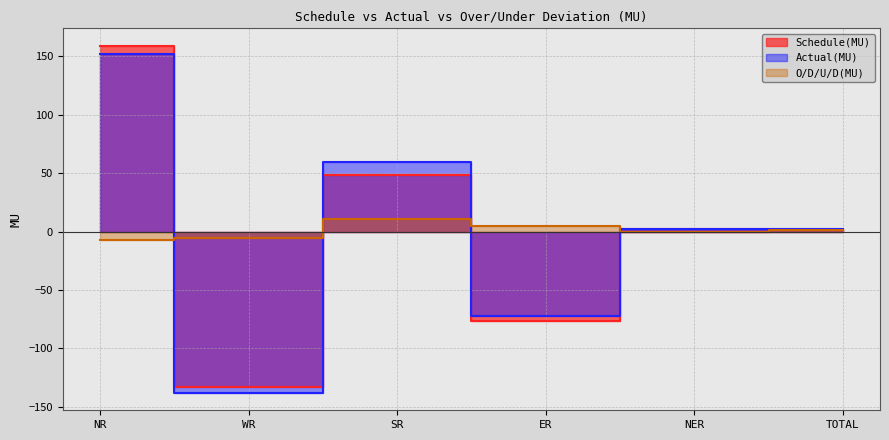

At which label does Schedule(MU) reach its peak?

NR